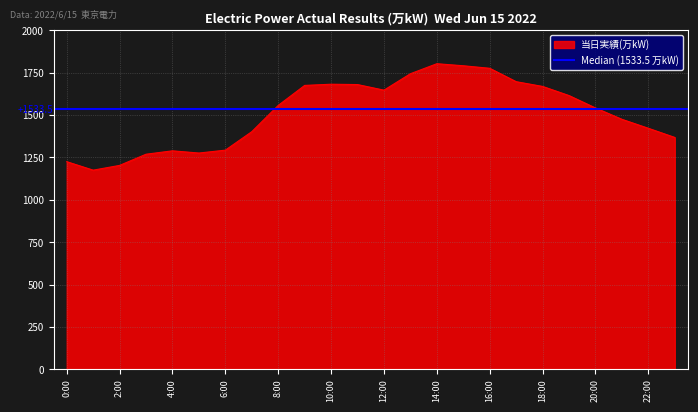

How many values are below 1557?

12